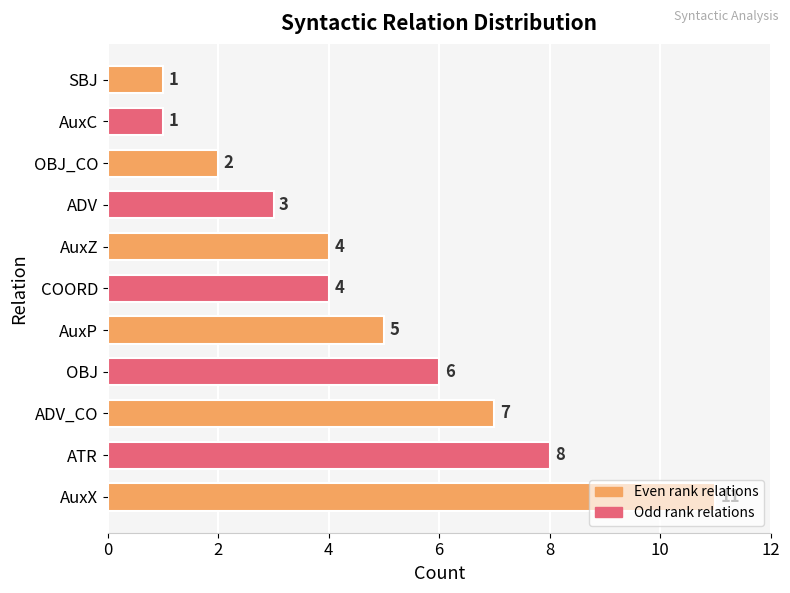

What is the difference between the second highest and minimum values?

7